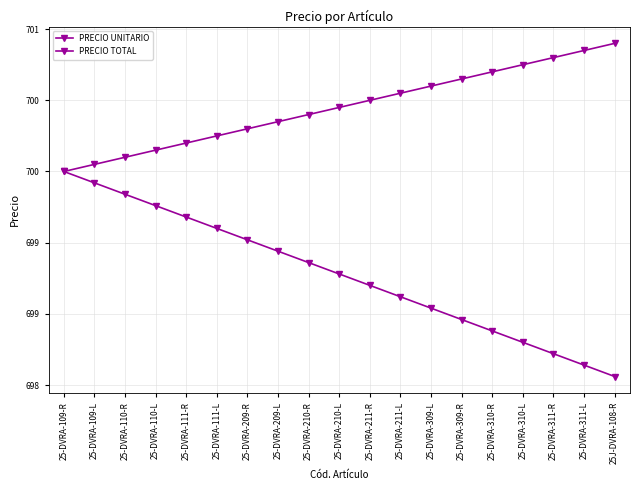

Is this an area chart (filled region under the line)?

No